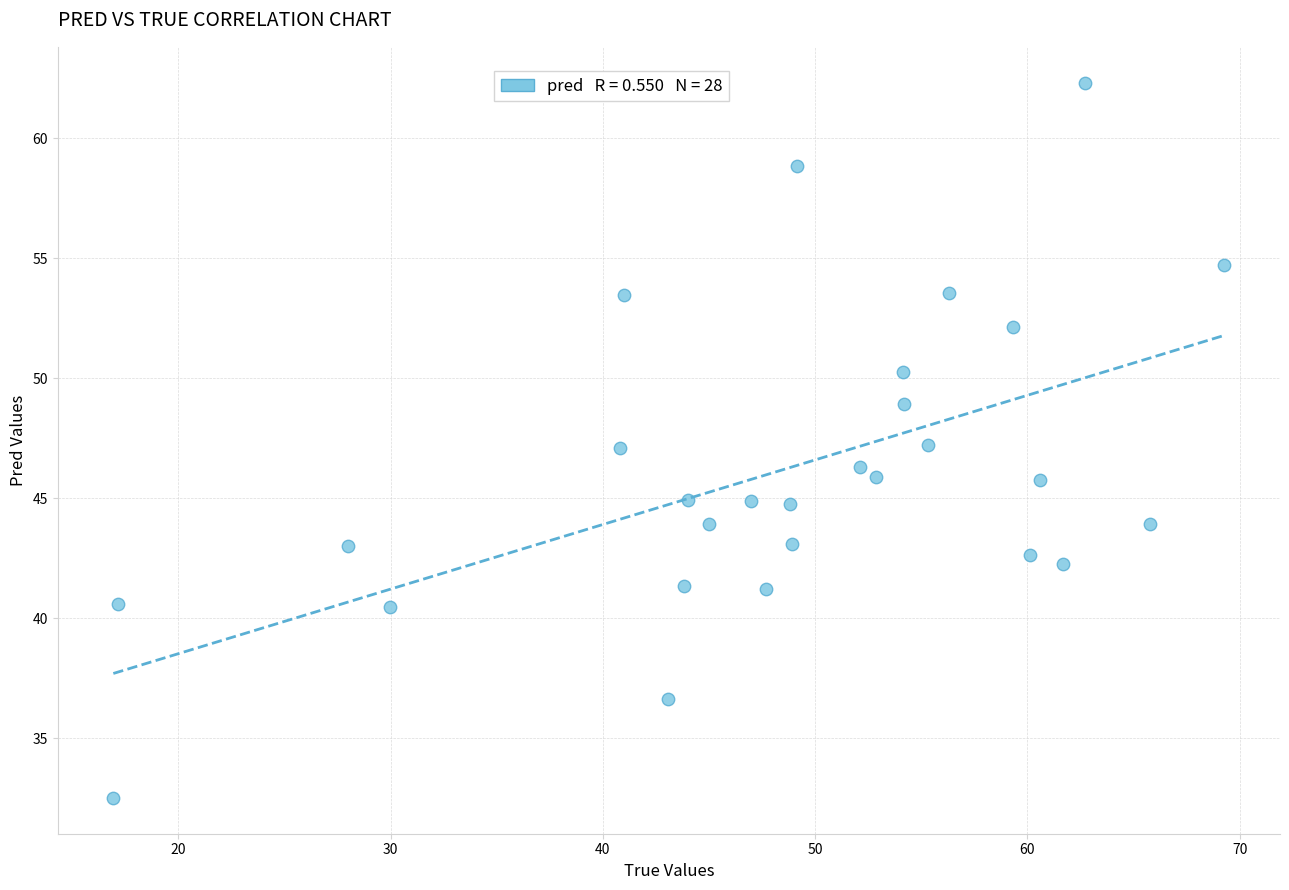

What is the range of X values (max minus min)?

52.3